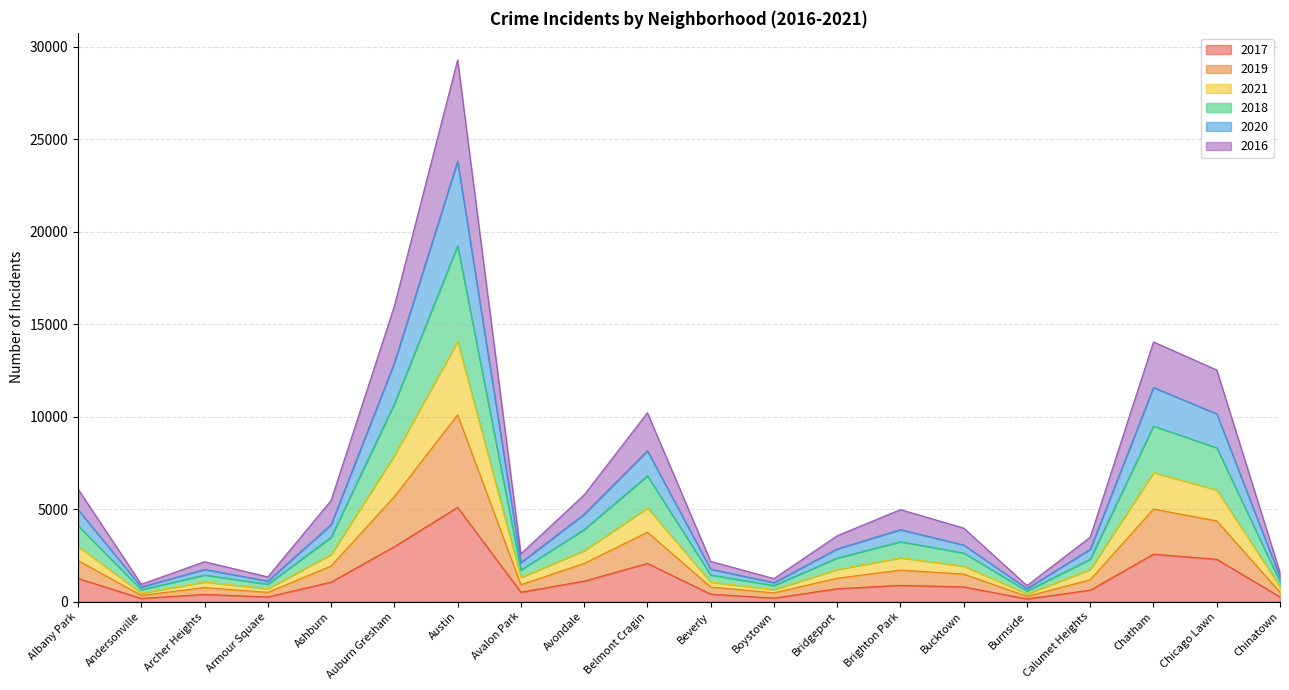

What is the total value across all series at Belmont Cragin?

10211